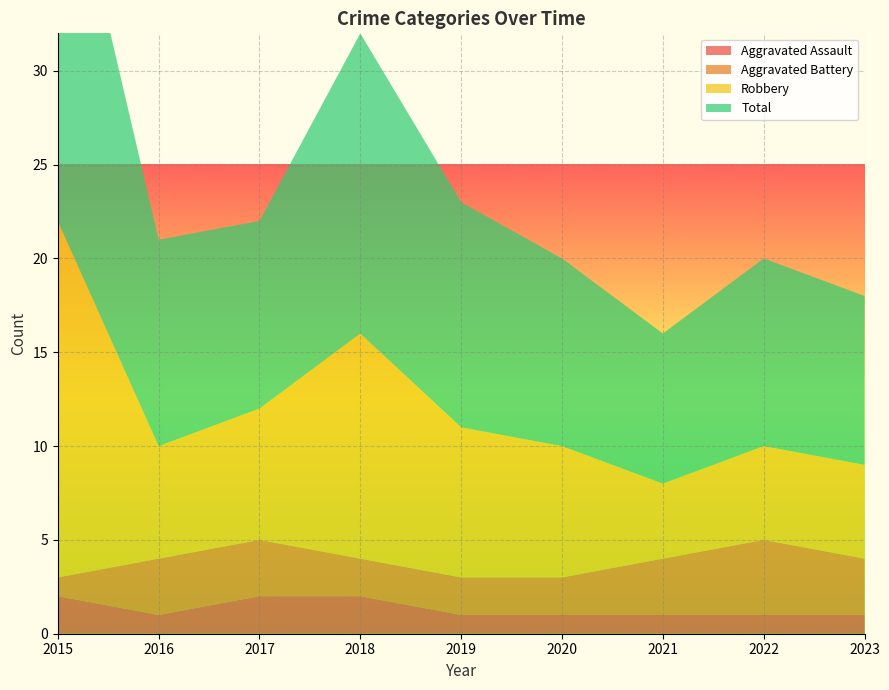

Reading left to right, extract all data points from this chart.

Aggravated Assault: 2015=2	2016=1	2017=2	2018=2	2019=1	2020=1	2021=1	2022=1	2023=1
Aggravated Battery: 2015=1	2016=3	2017=3	2018=2	2019=2	2020=2	2021=3	2022=4	2023=3
Robbery: 2015=19	2016=6	2017=7	2018=12	2019=8	2020=7	2021=4	2022=5	2023=5
Total: 2015=22	2016=11	2017=10	2018=16	2019=12	2020=10	2021=8	2022=10	2023=9